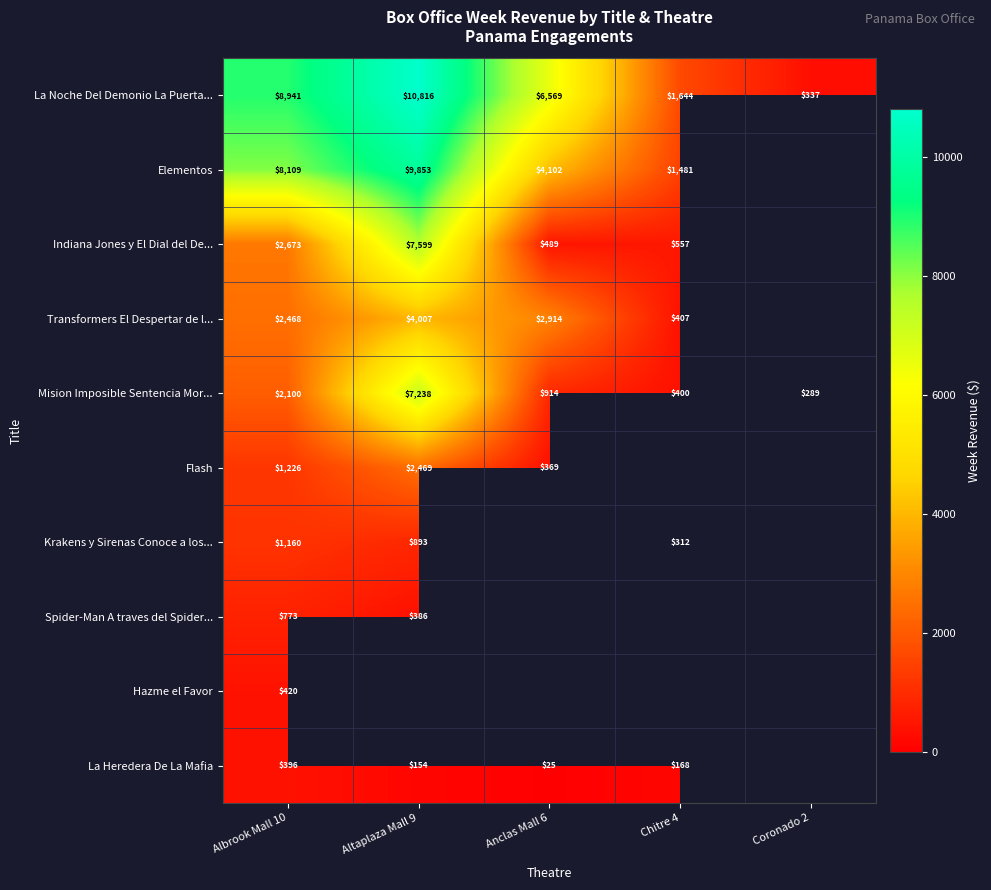

Is it true that La Heredera De La Mafia equals 239.0 at Chitre 4?

False